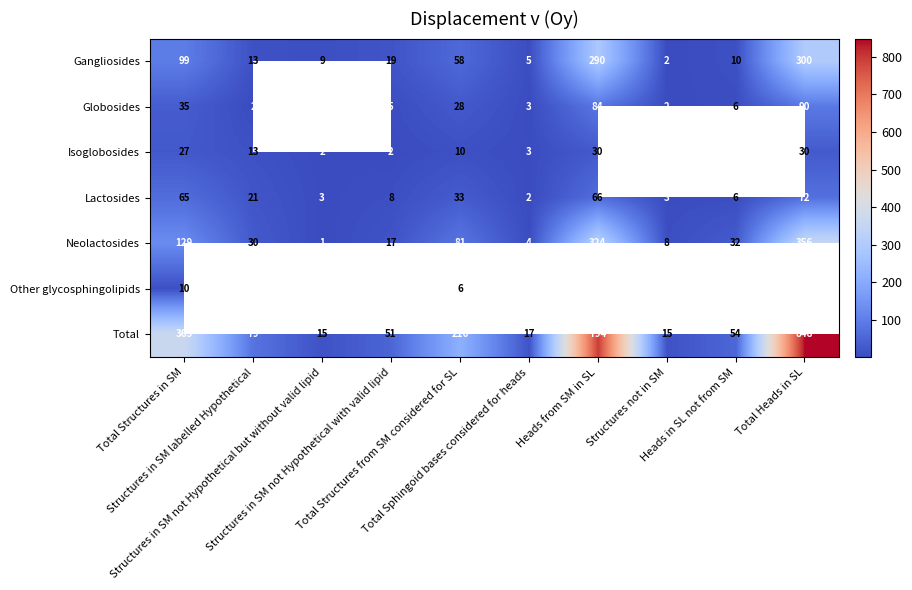

How many values in the Lactosides series are below 21?

5